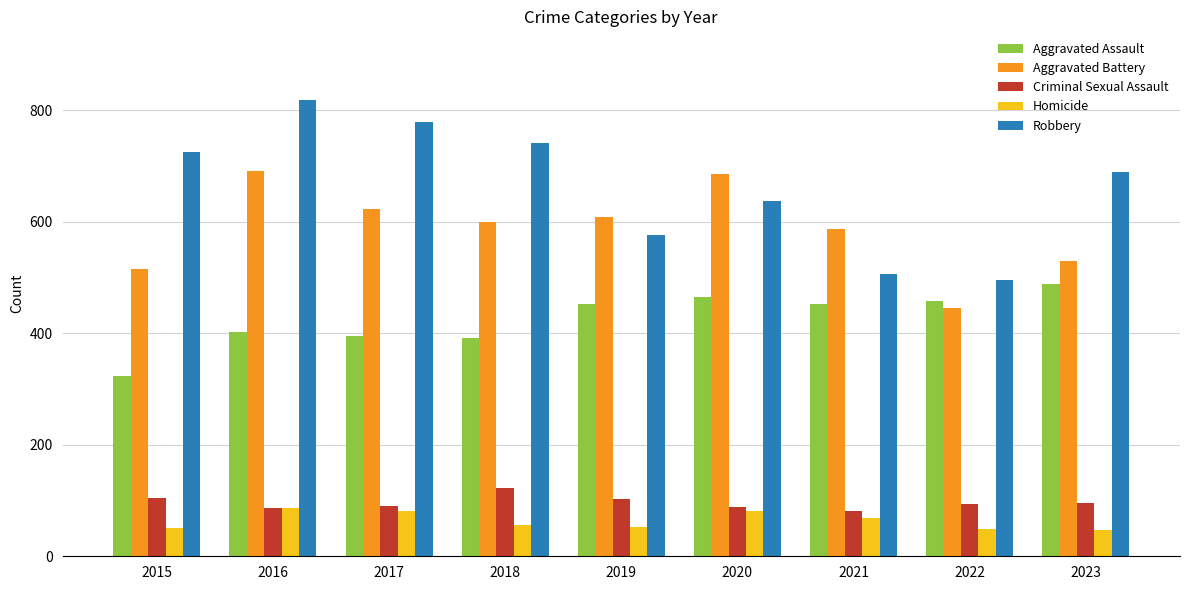

The Aggravated Battery series shows 446 at 2022. True or false?

True